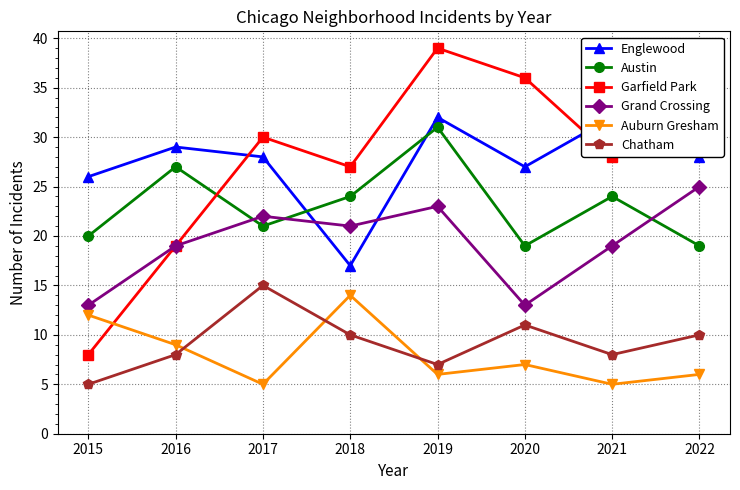

Reading right to left, extract all data points from this chart.

Englewood: 28	32	27	32	17	28	29	26
Austin: 19	24	19	31	24	21	27	20
Garfield Park: 29	28	36	39	27	30	19	8
Grand Crossing: 25	19	13	23	21	22	19	13
Auburn Gresham: 6	5	7	6	14	5	9	12
Chatham: 10	8	11	7	10	15	8	5